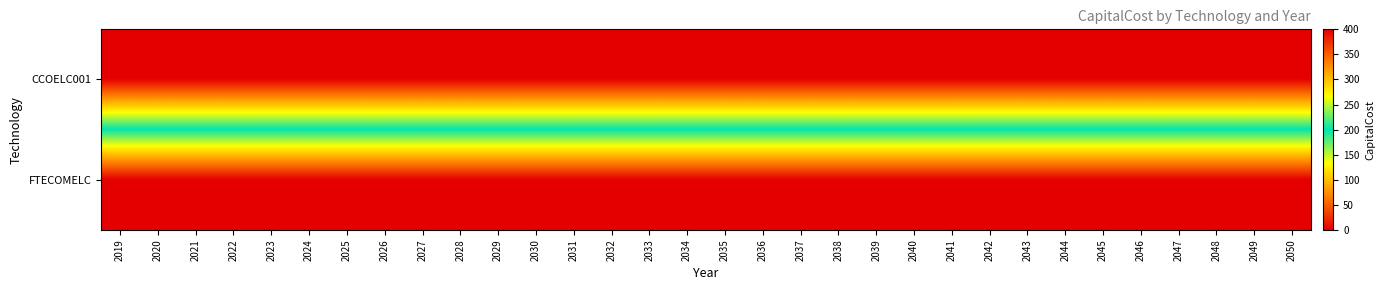

At 2024, list the series in order from smallest to largest.

FTECOMELC, CCOELC001